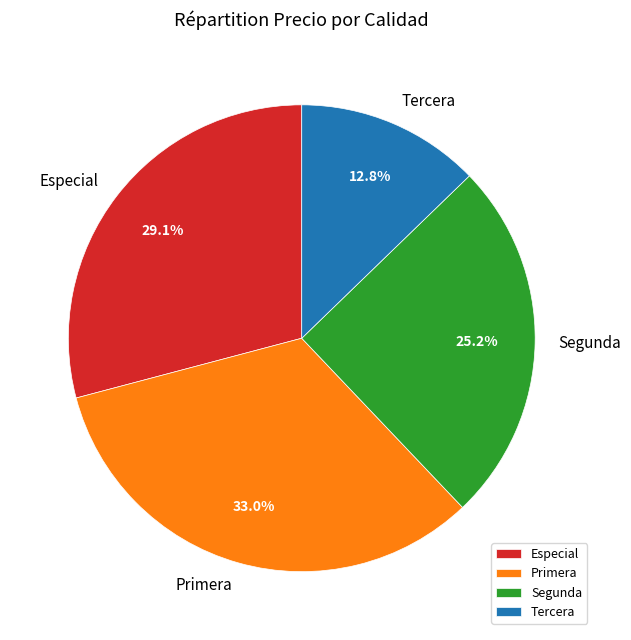

Count the number of slices in the pie.

4